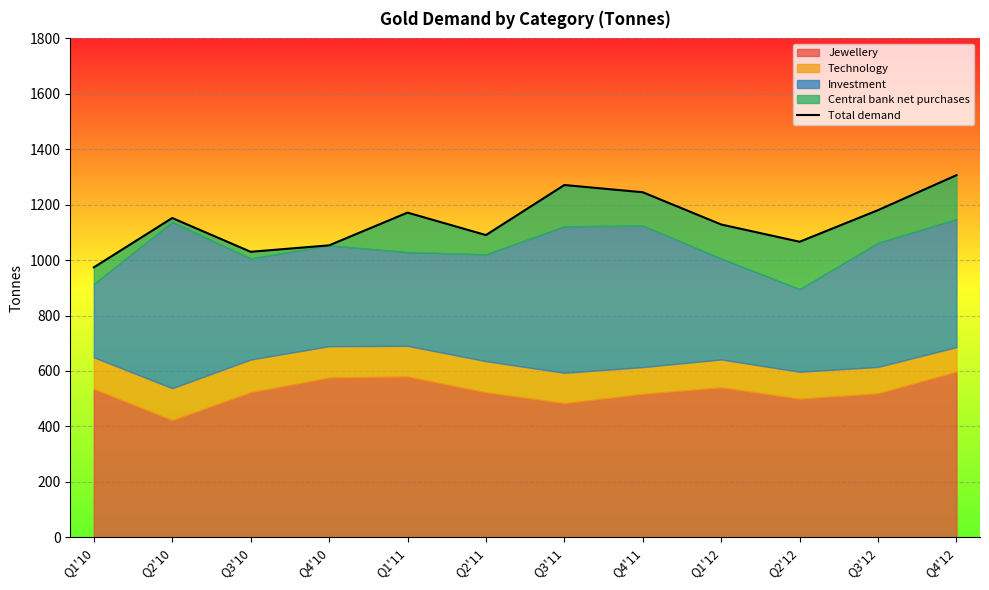

What is the average value?

1139.0